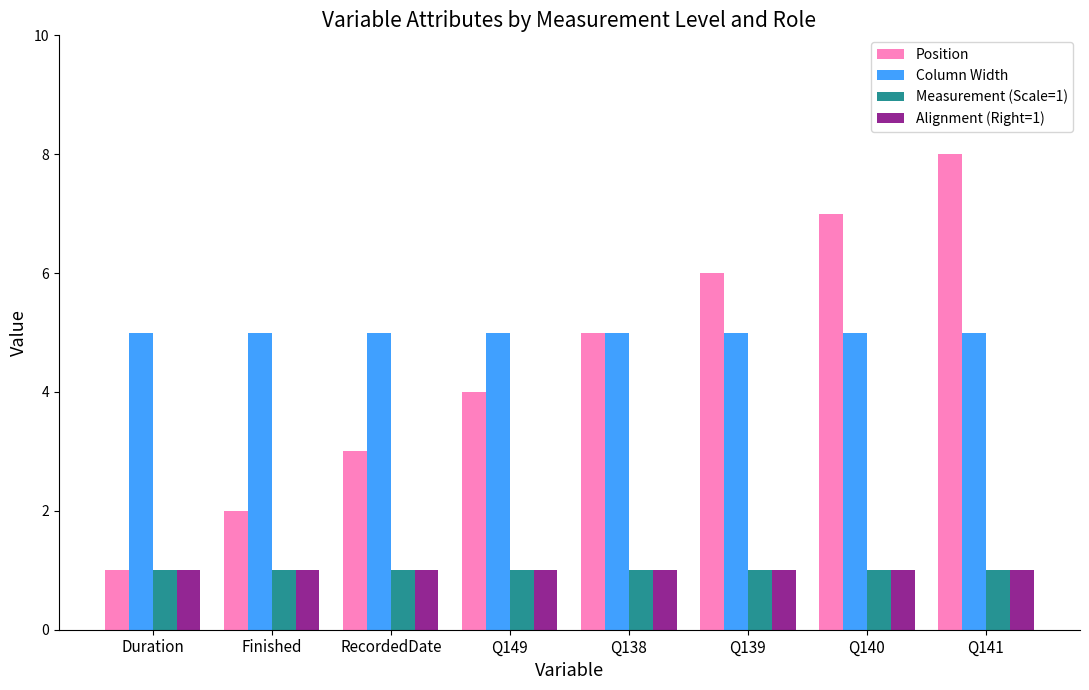

At which category does the chart reach its peak across all series?

Q141